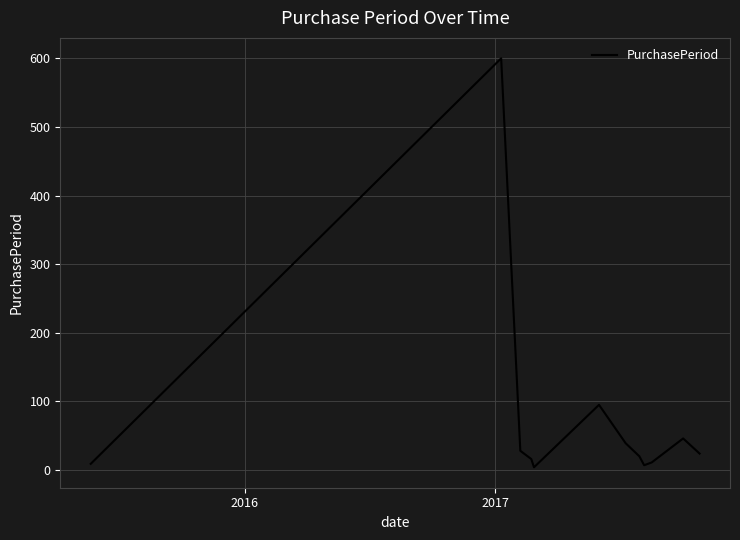

What is the greatest value displayed?

600